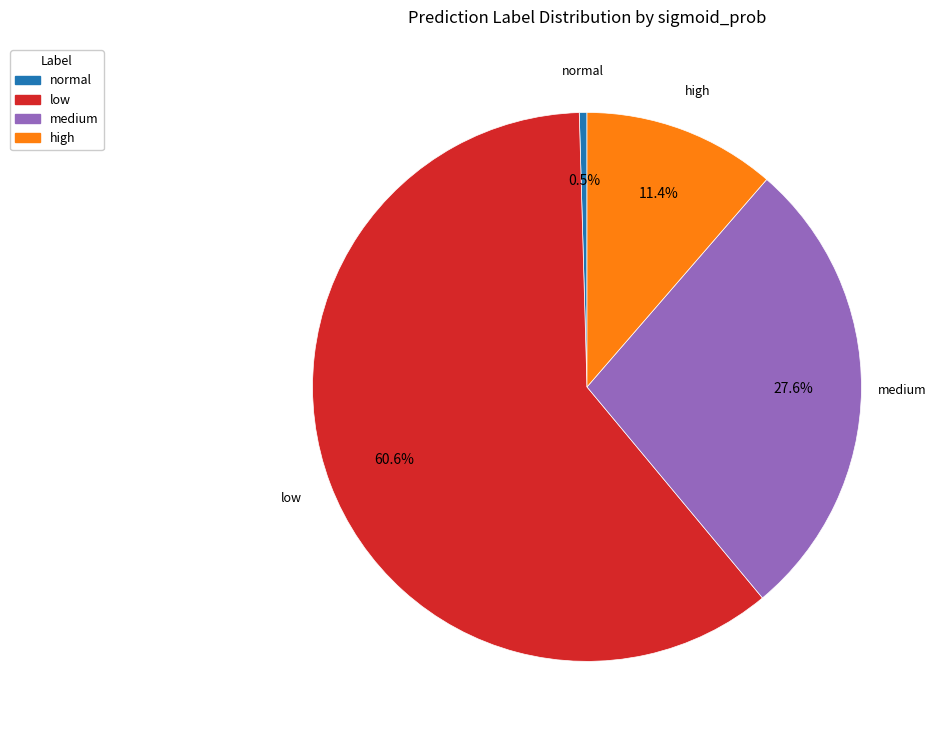

To the nearest percent, what is the combined percentage of low and medium?

88%